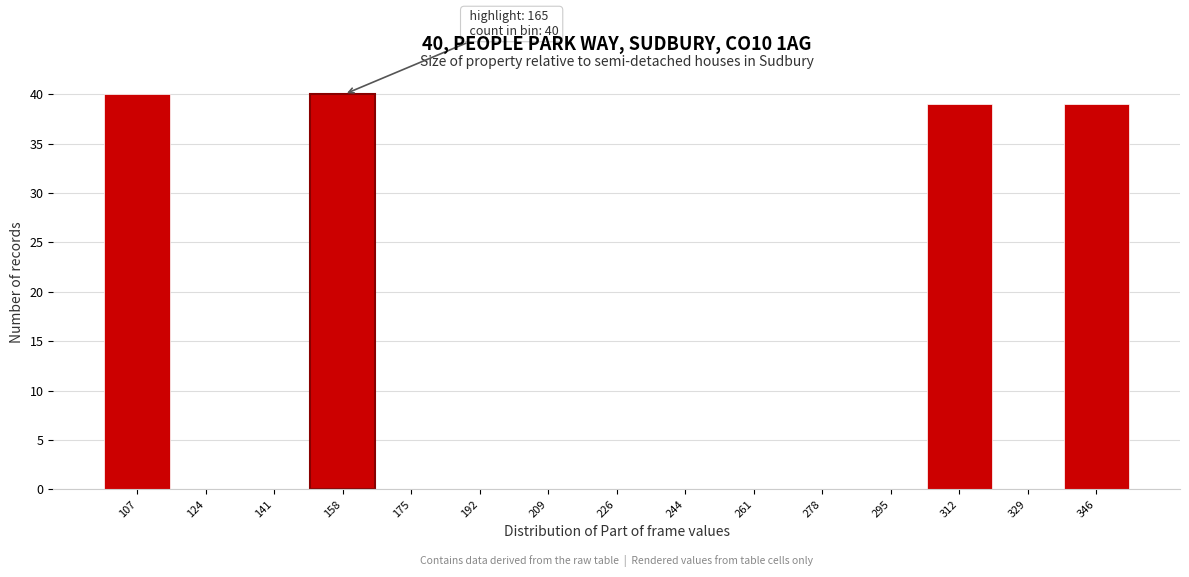

Reading right to left, what are all the values shown in this chart?

346=39	329=0	312=39	295=0	278=0	261=0	244=0	226=0	209=0	192=0	175=0	158=40	141=0	124=0	107=40